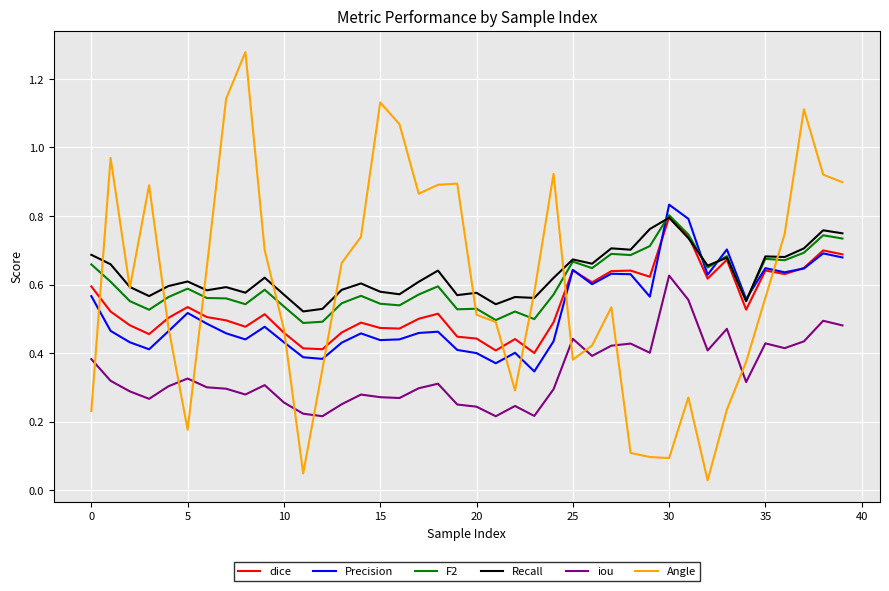

Which series has the largest range (max minus min)?

Angle